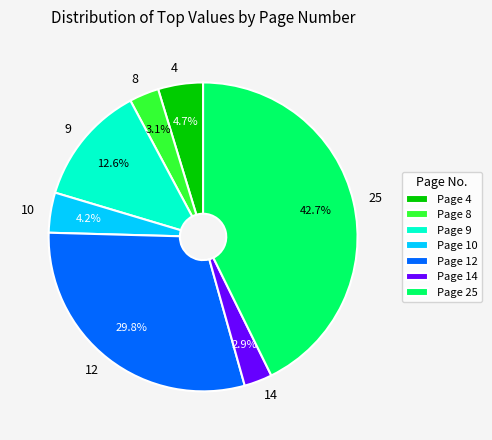

Between Page 4 and Page 10, which is larger?

Page 4